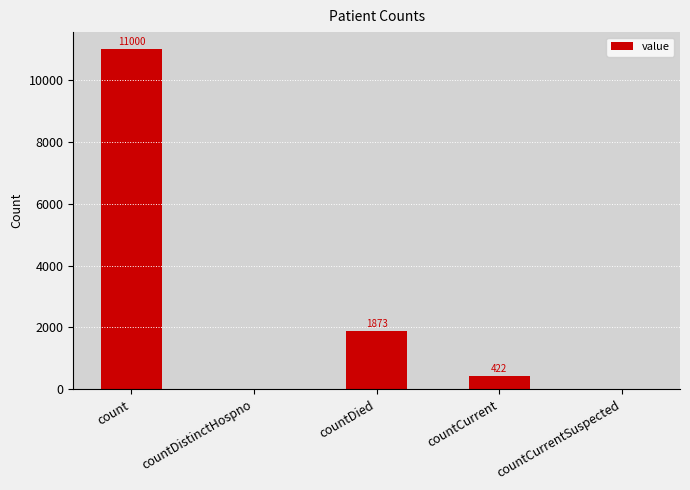

Between count and countCurrent, which is larger?

count